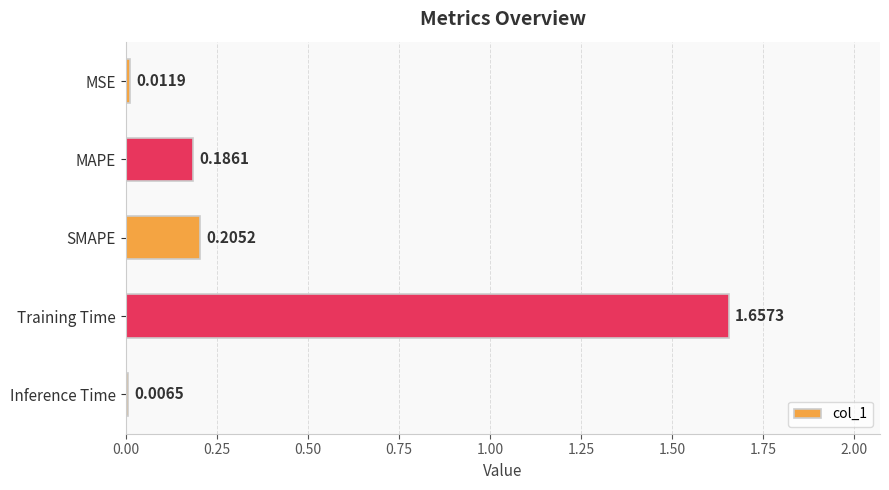

List the labels in order of value, smallest first.

Inference Time, MSE, MAPE, SMAPE, Training Time